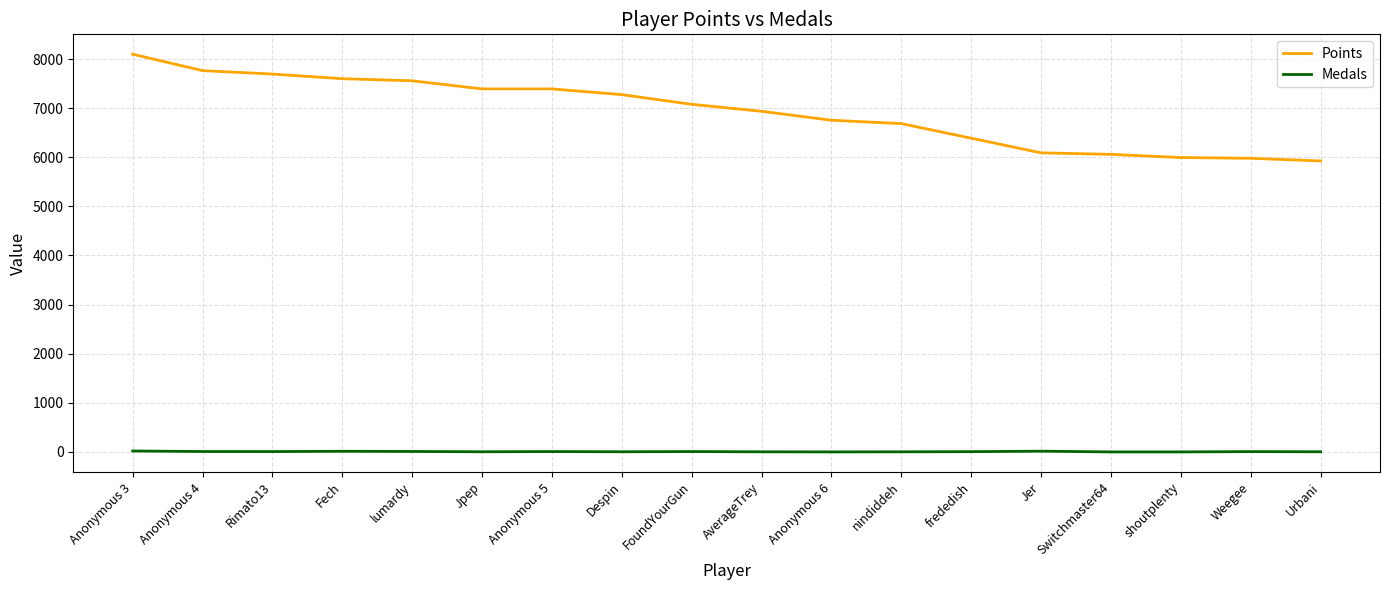

Which series has the widest spread of values?

Points